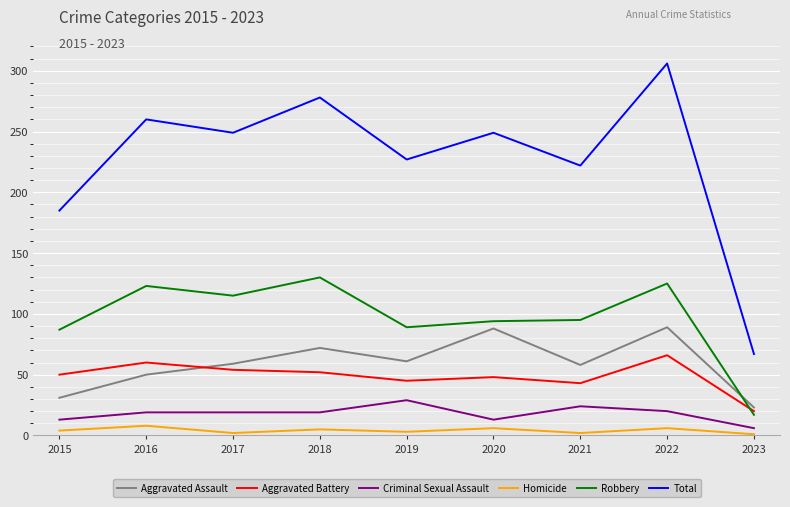

Read the Aggravated Battery value at 2019.

45